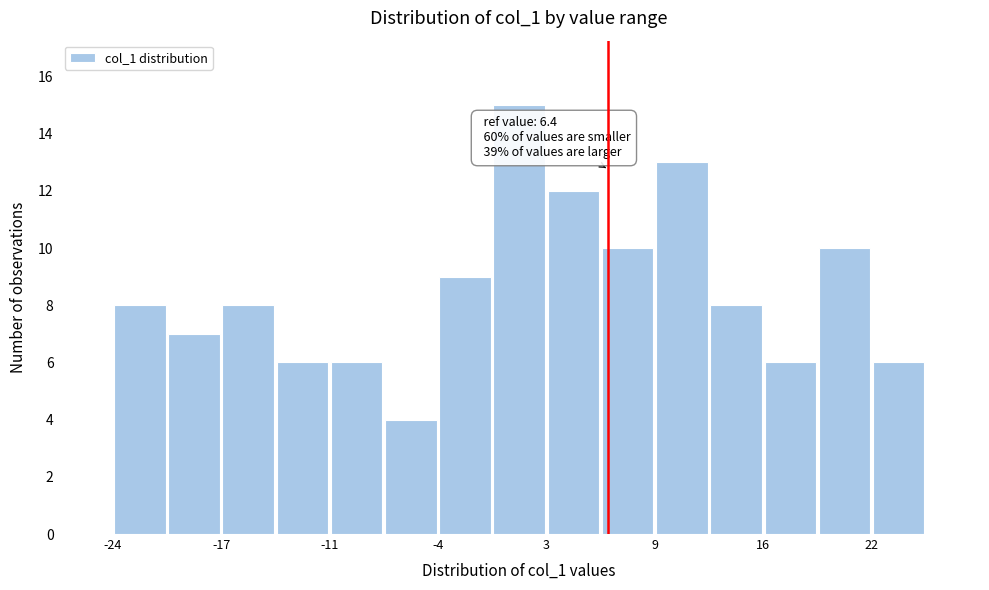

Read against the x-axis, roughly where is the centre of the tallest bar?

1